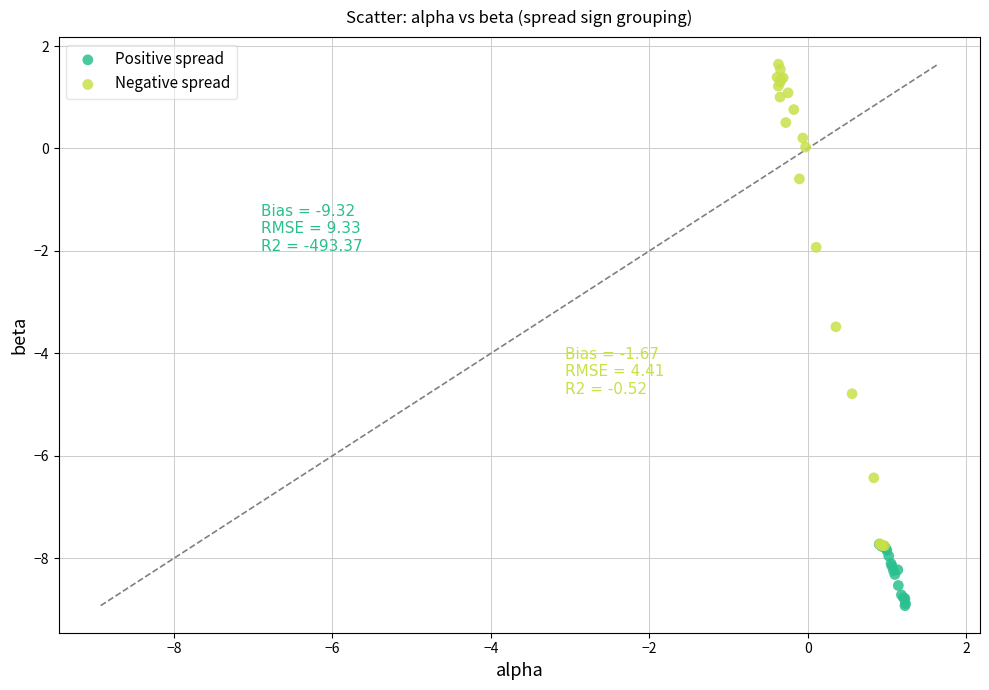

Which series has the largest Y range (max minus min)?

Negative spread